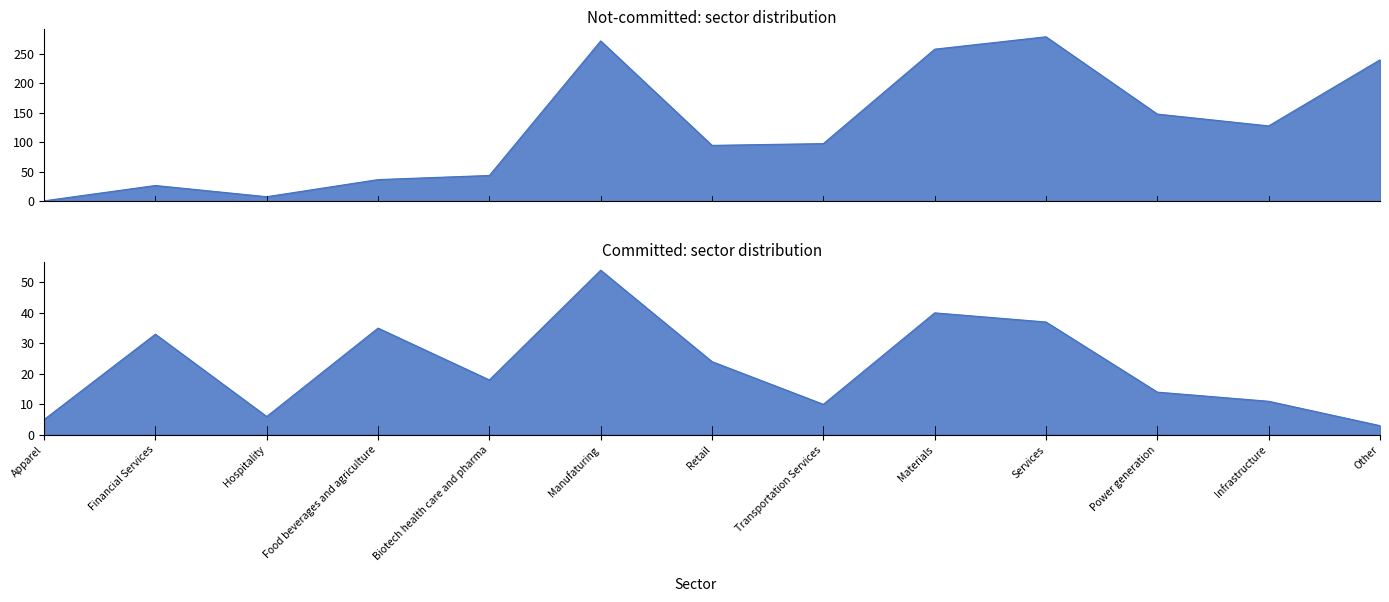

What is the minimum value for Not-committed?

1